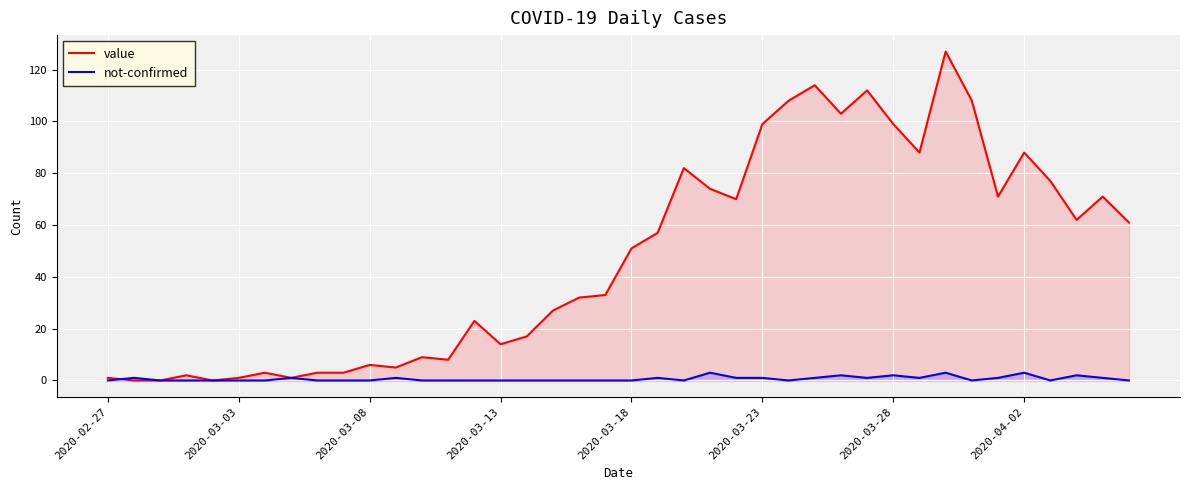

How many values in the value series are below 51?

20